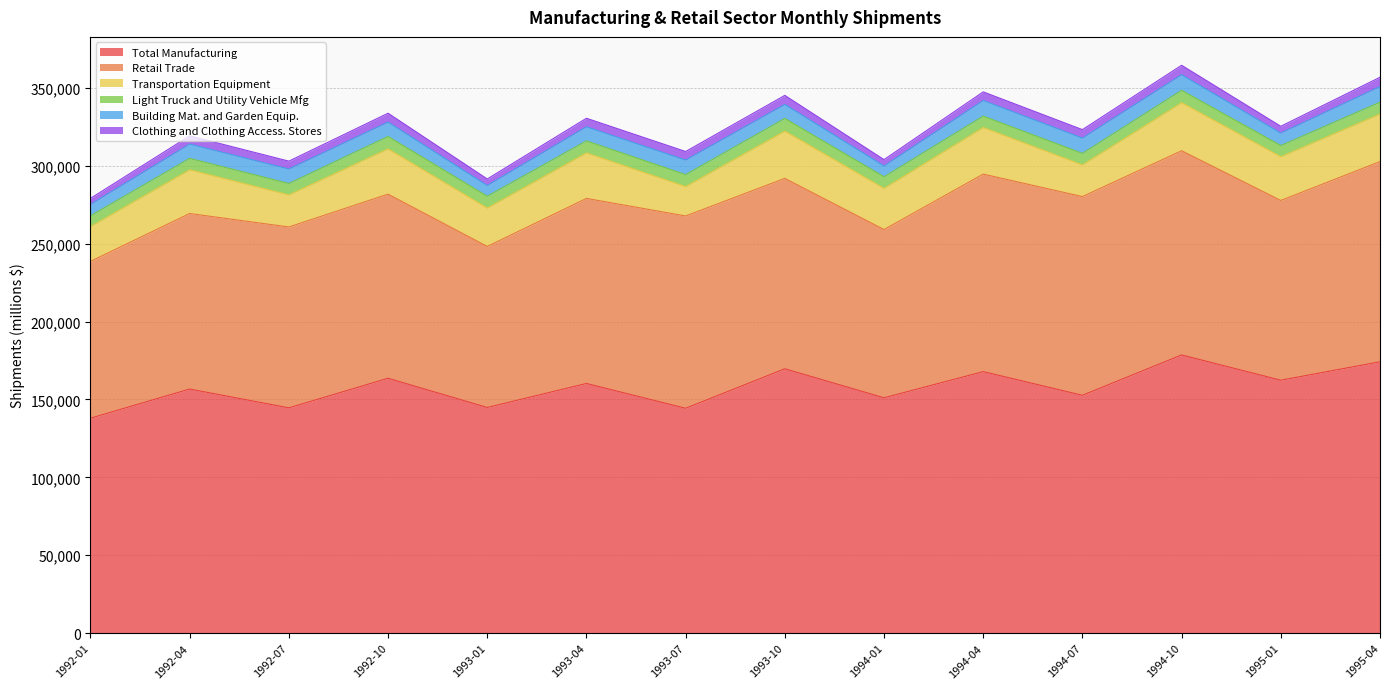

How many values in the Building Mat. and Garden Equip. series are below 9258?

7